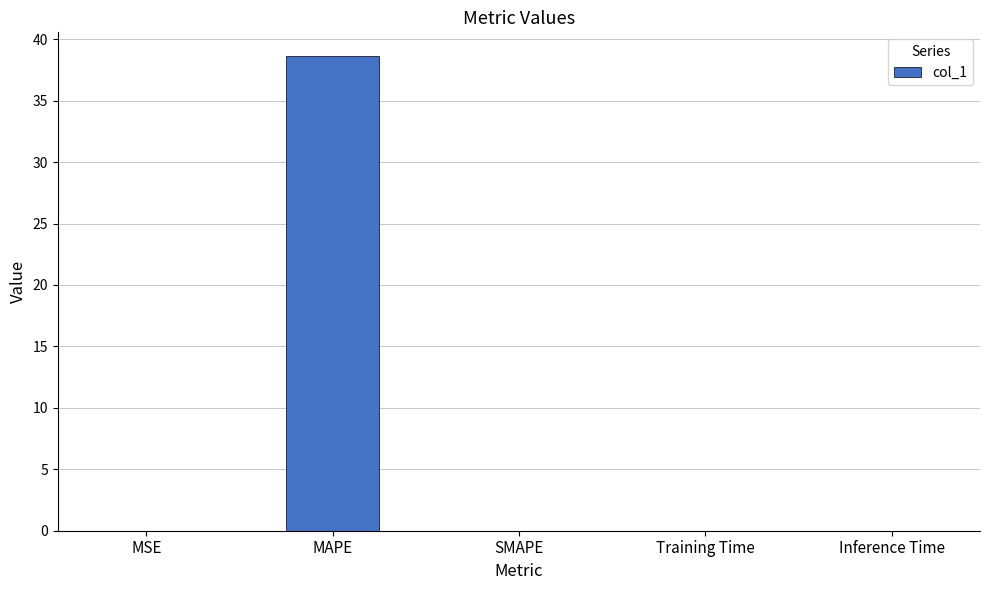

Which category has the highest value across all series?

MAPE